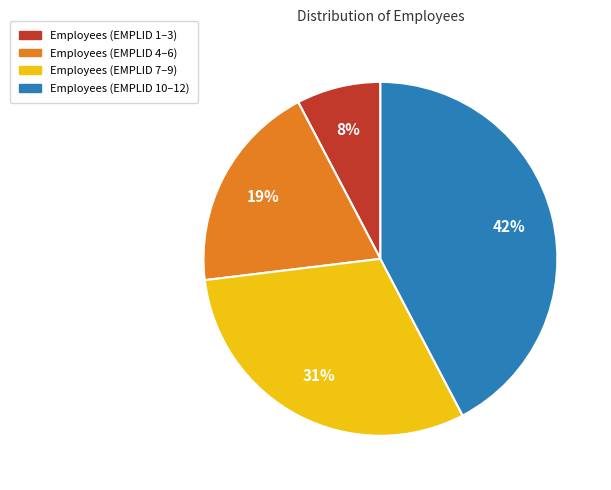

Which has a higher value, Employees (EMPLID 7–9) or Employees (EMPLID 4–6)?

Employees (EMPLID 7–9)